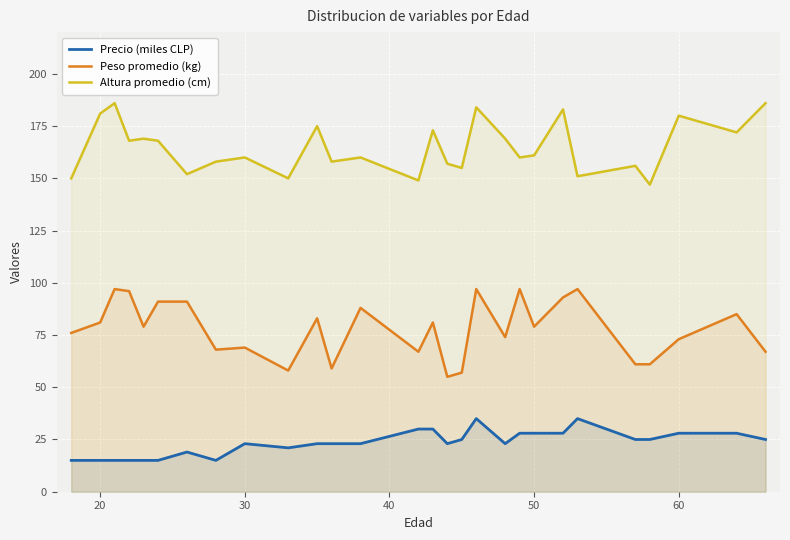

The Precio (miles CLP) series shows 36 at 30. True or false?

False